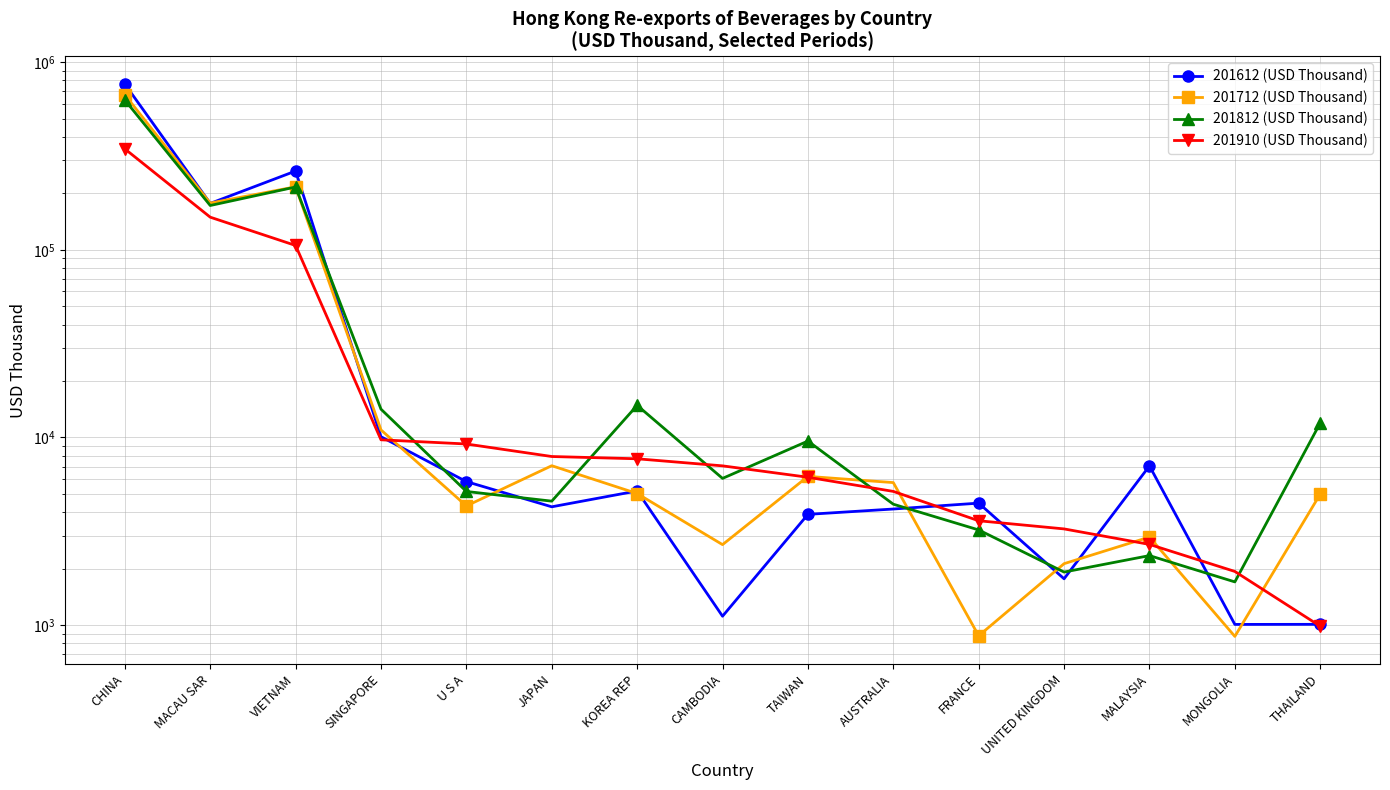

The 201812 (USD Thousand) series shows 20800.3 at KOREA REP. True or false?

False